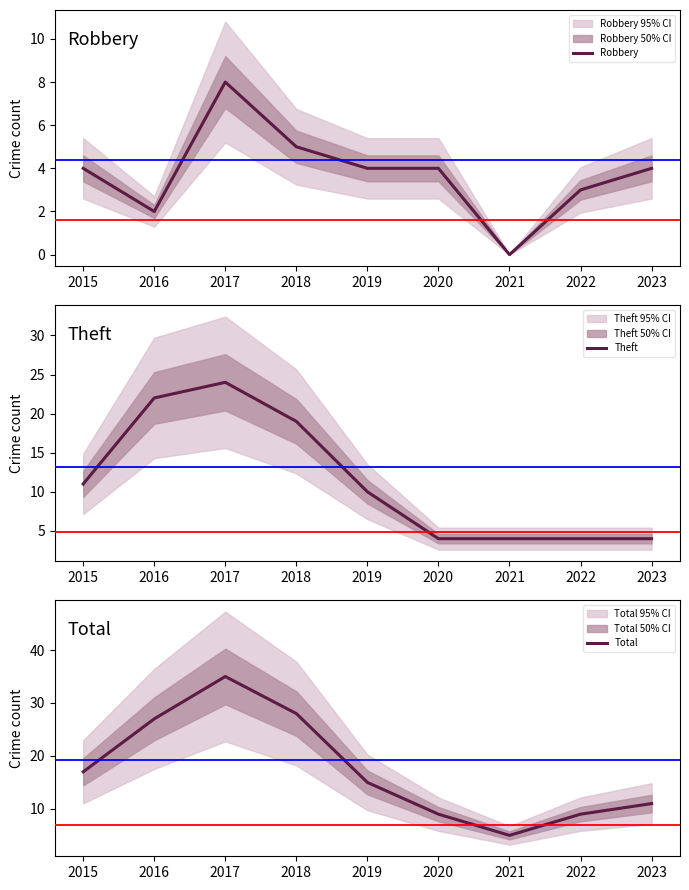

How many values in the Total series are below 15?

4